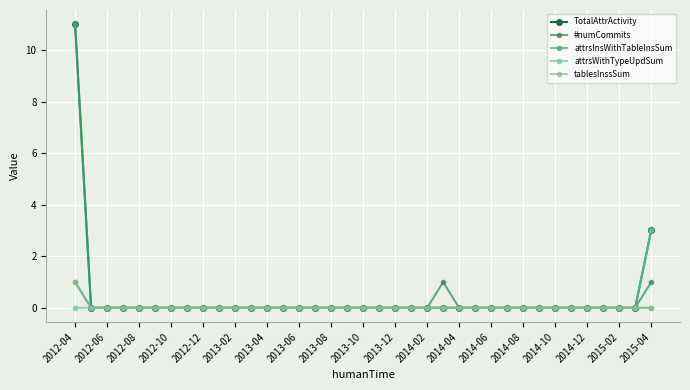

Which category has the lowest value in the attrsInsWithTableInsSum series?

2012-06